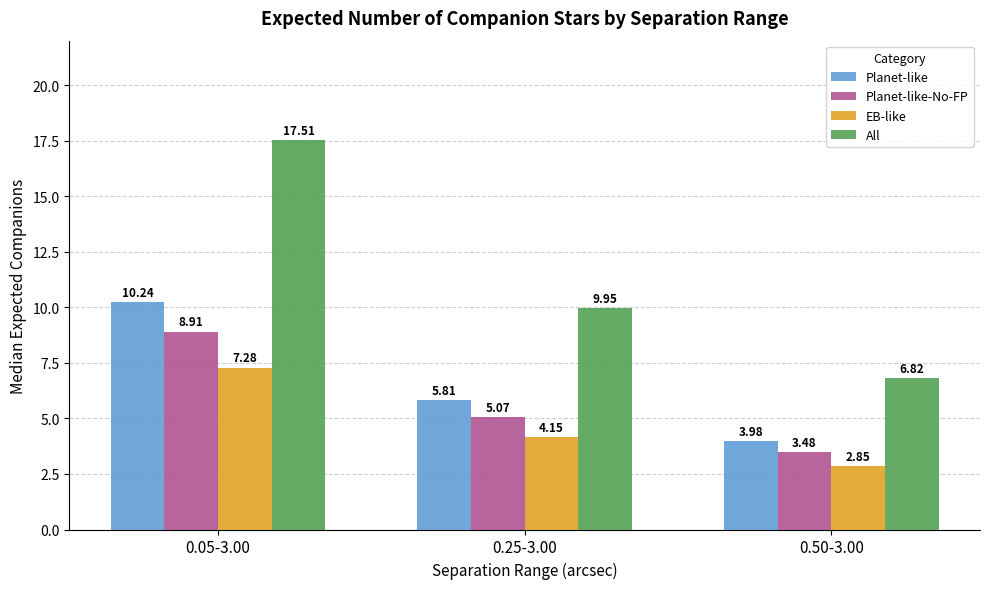

Is it true that EB-like equals 7.3 at 0.05-3.00?

True